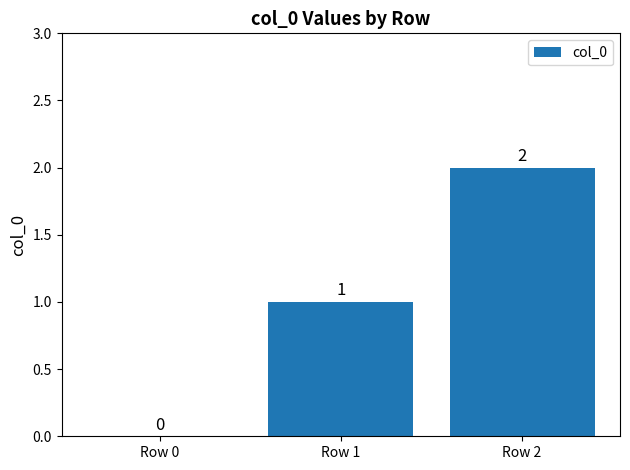

The chart shows a value of 2 at Row 1. True or false?

False